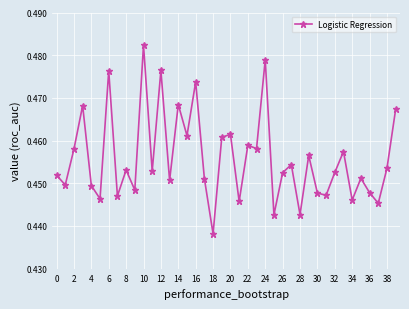

True or false: there are more than 1 points higher than both neighbors.

True